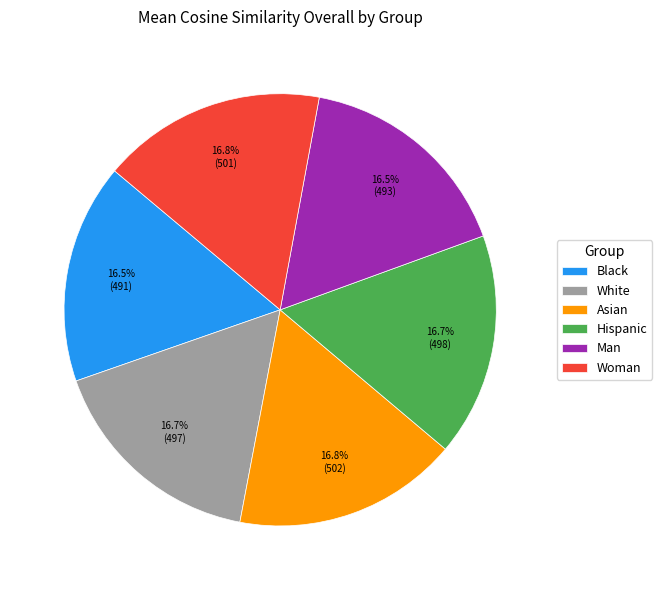

How many segments does this pie chart have?

6